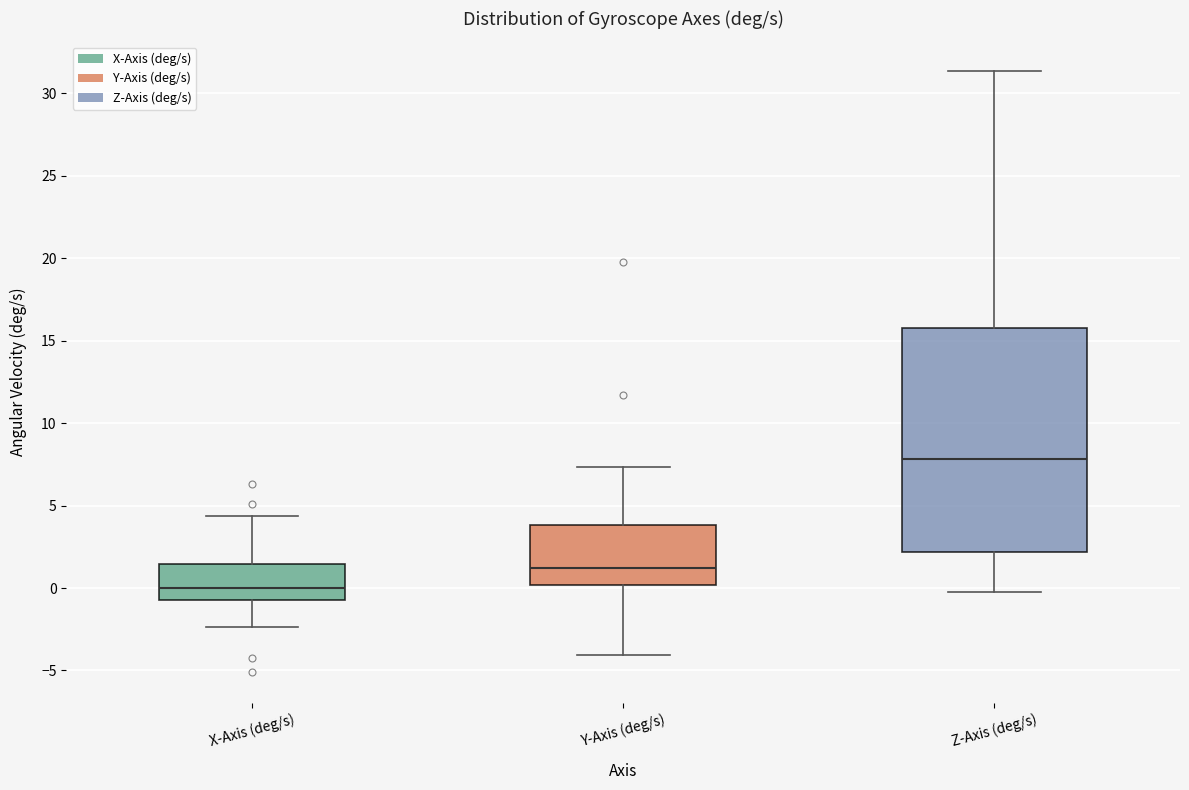

Reading left to right, read every box against the y-axis: the position of its median line, the range the box covers, and the ends of its whiskers. The values are not printed on the chart, so give them approximately, as read against the axis.

X-Axis (deg/s): median 0.0, box -0.5 to 1.5, whiskers -2.5 to 4.5
Y-Axis (deg/s): median 1.0, box 0.0 to 4.0, whiskers -4.0 to 7.5
Z-Axis (deg/s): median 8.0, box 2.0 to 16.0, whiskers -0.5 to 31.5